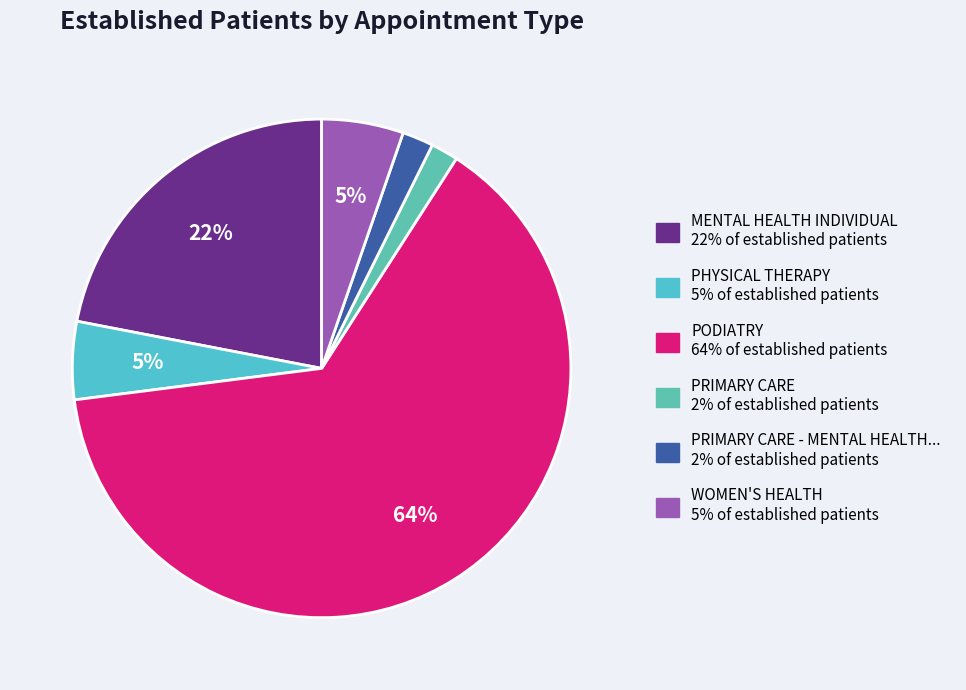

How many slices are in this pie chart?

6